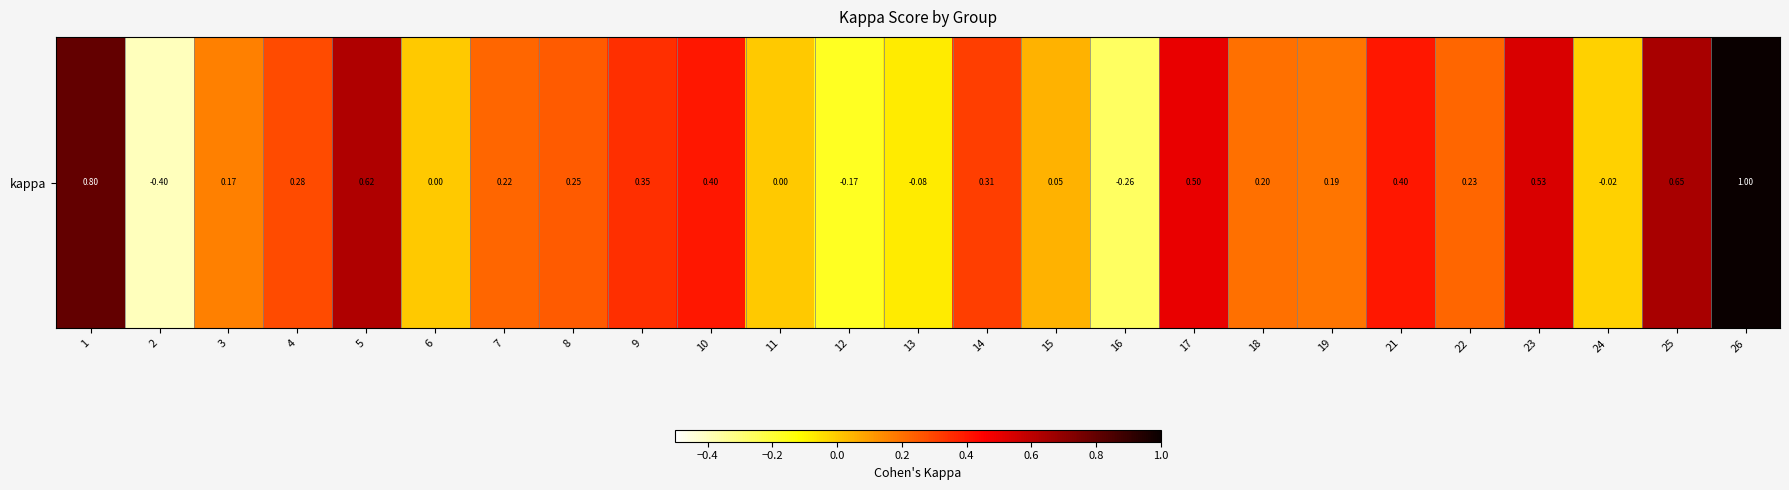

List the labels in order of value, smallest first.

2, 16, 12, 13, 24, 6, 11, 15, 3, 19, 18, 7, 22, 8, 4, 14, 9, 10, 21, 17, 23, 5, 25, 1, 26